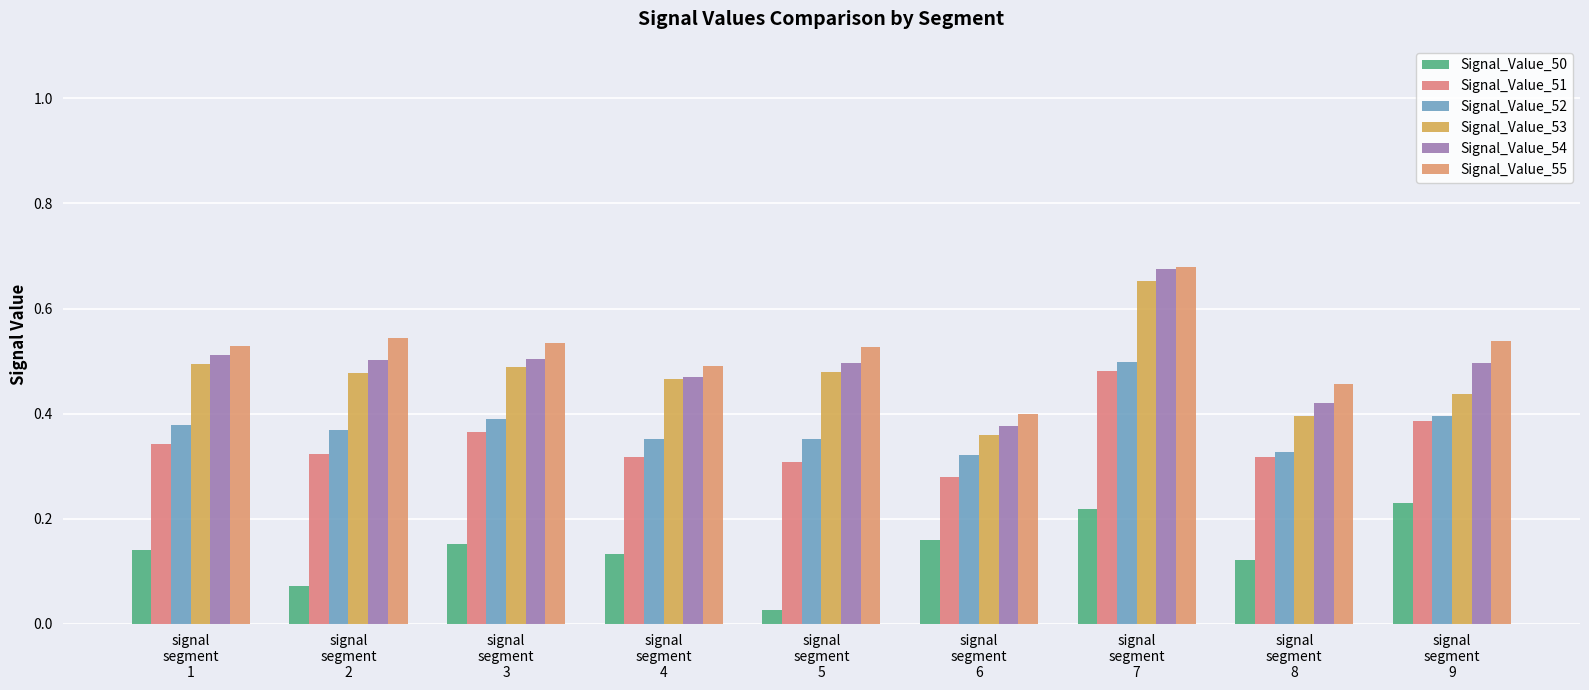

What is the value of the Signal_Value_50 bar at the 2nd from the left?

0.1